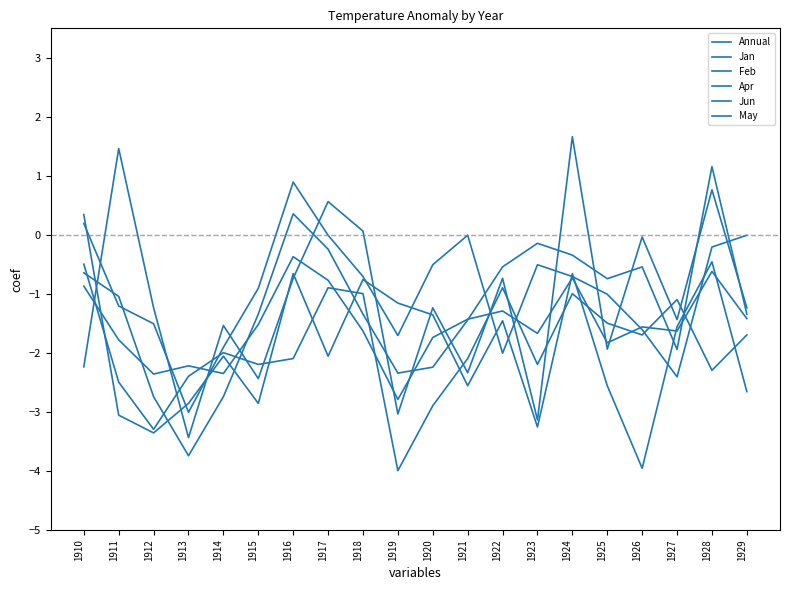

Reading left to right, transcribe all the data shown in this chart.

Annual: -0.9	-1.8	-2.4	-2.2	-2.4	-1.5	-0.4	-0.8	-1.6	-2.8	-1.7	-1.4	-1.3	-1.7	-0.7	-1.8	-1.6	-1.6	-0.6	-1.4
Jan: -0.5	-2.5	-3.3	-2.4	-2.0	-2.2	-2.1	-0.9	-1.0	-4.0	-2.9	-2.1	-0.9	-2.2	-1.0	-1.5	-1.7	-1.1	-2.3	-1.7
Feb: 0.3	-3.1	-3.4	-2.9	-2.1	-2.9	-0.7	-2.1	-0.8	-1.2	-1.4	-2.6	-1.5	-3.3	-0.7	-2.6	-4.0	-1.6	-0.5	-2.7
Apr: -2.2	1.5	-1.2	-3.4	-1.5	-2.4	-0.7	0.6	0.1	-3.0	-1.2	-2.3	-0.7	-3.1	1.7	-1.9	-0.0	-1.4	0.8	-1.2
Jun: 0.2	-1.2	-1.5	-3.0	-1.9	-0.9	0.9	-0.0	-0.7	-1.7	-0.5	-0.0	-2.0	-0.5	-0.7	-1.0	-1.6	-2.4	-0.2	-0.0
May: -0.6	-1.0	-2.7	-3.7	-2.7	-1.3	0.4	-0.2	-1.3	-2.3	-2.2	-1.4	-0.5	-0.1	-0.3	-0.7	-0.5	-1.9	1.2	-1.3